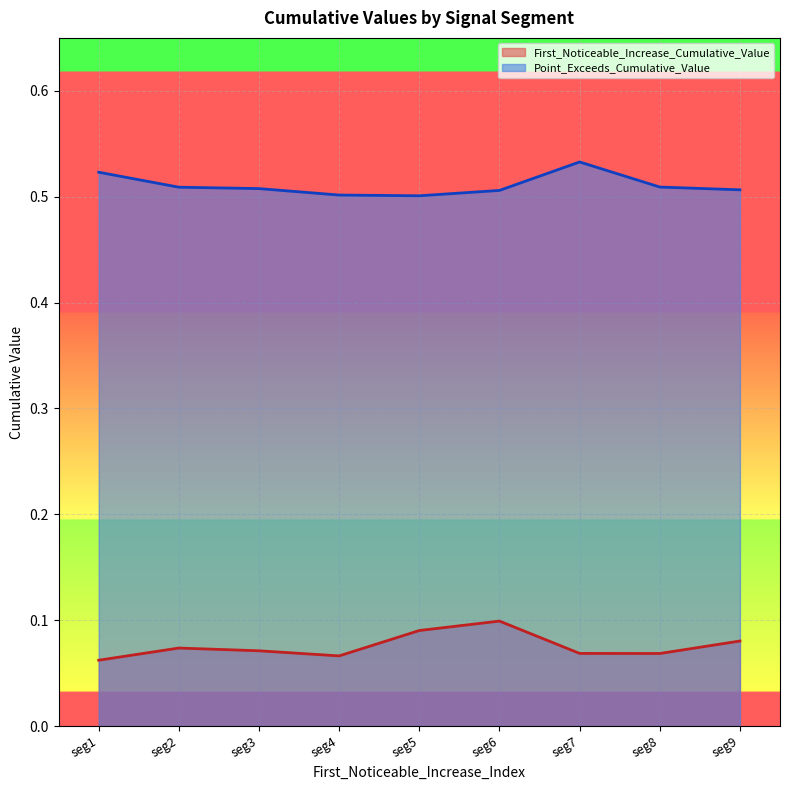

At seg5, list the series in order from largest to smallest.

Point_Exceeds_Cumulative_Value, First_Noticeable_Increase_Cumulative_Value